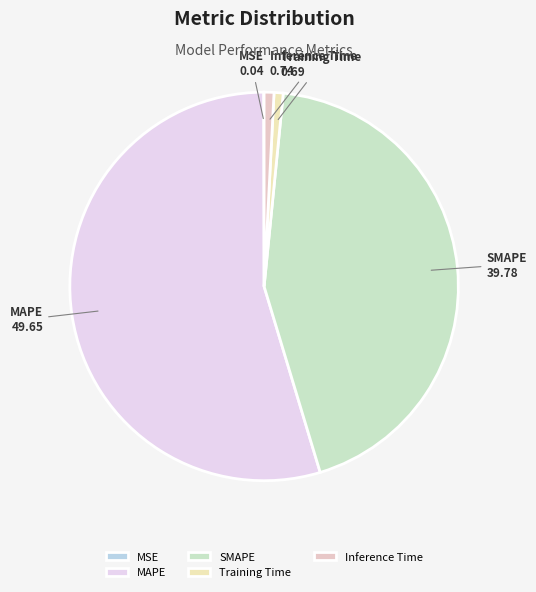

What is the largest slice in the pie chart?

MAPE